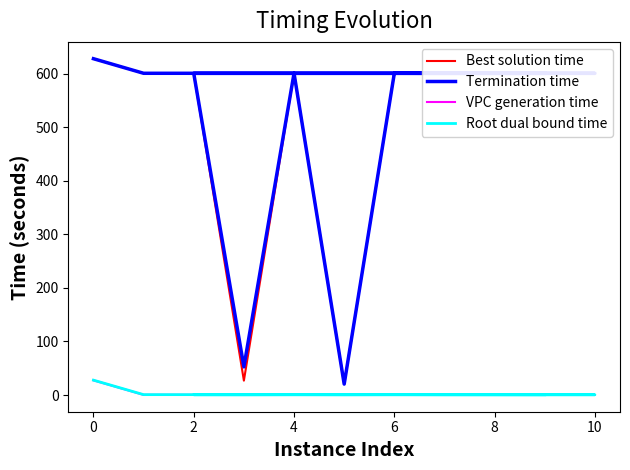

What is the average value of the VPC generation time series?

2.9